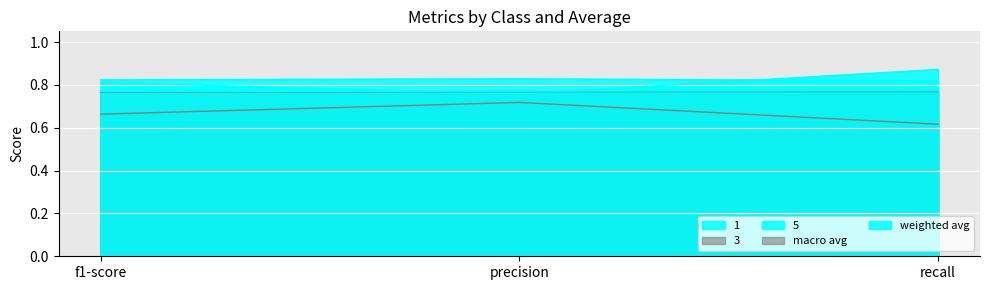

Reading left to right, extract all data points from this chart.

1: 0.8	0.8	0.8
3: 0.7	0.7	0.6
5: 0.8	0.8	0.9
macro avg: 0.8	0.8	0.8
weighted avg: 0.8	0.8	0.8